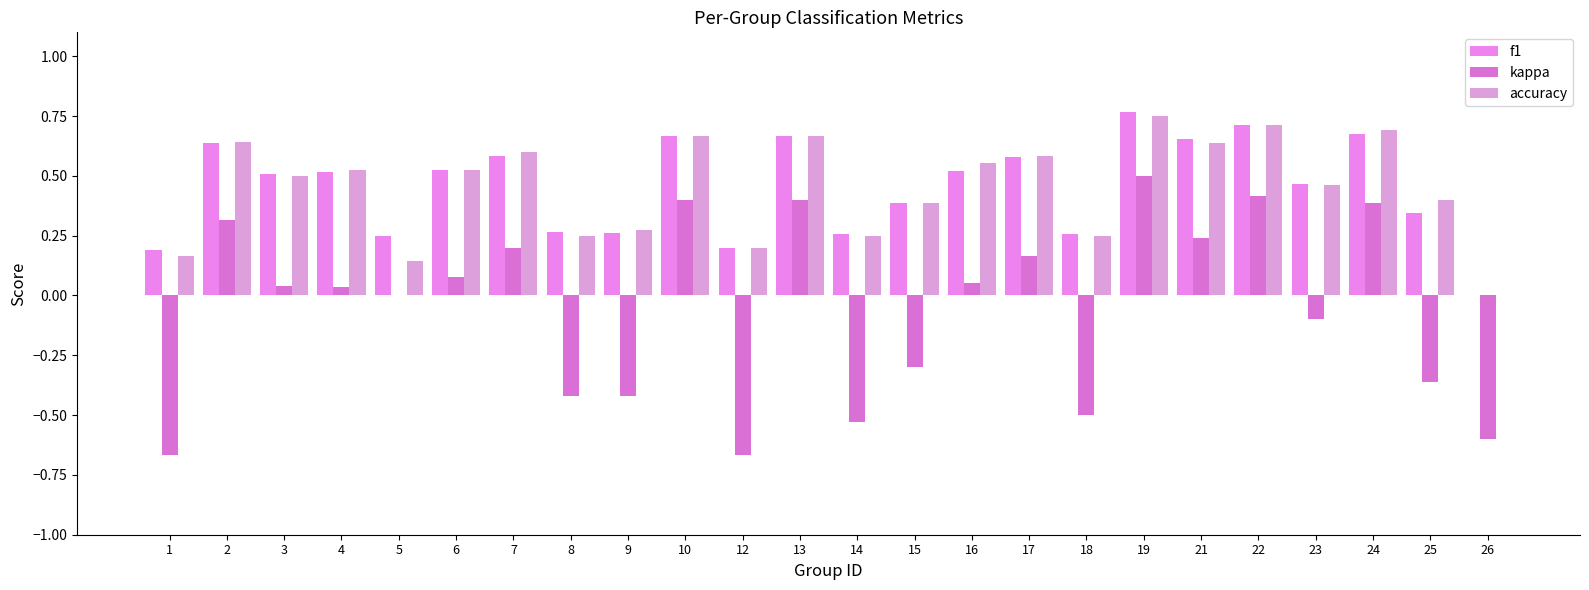

Which series has the largest range (max minus min)?

kappa